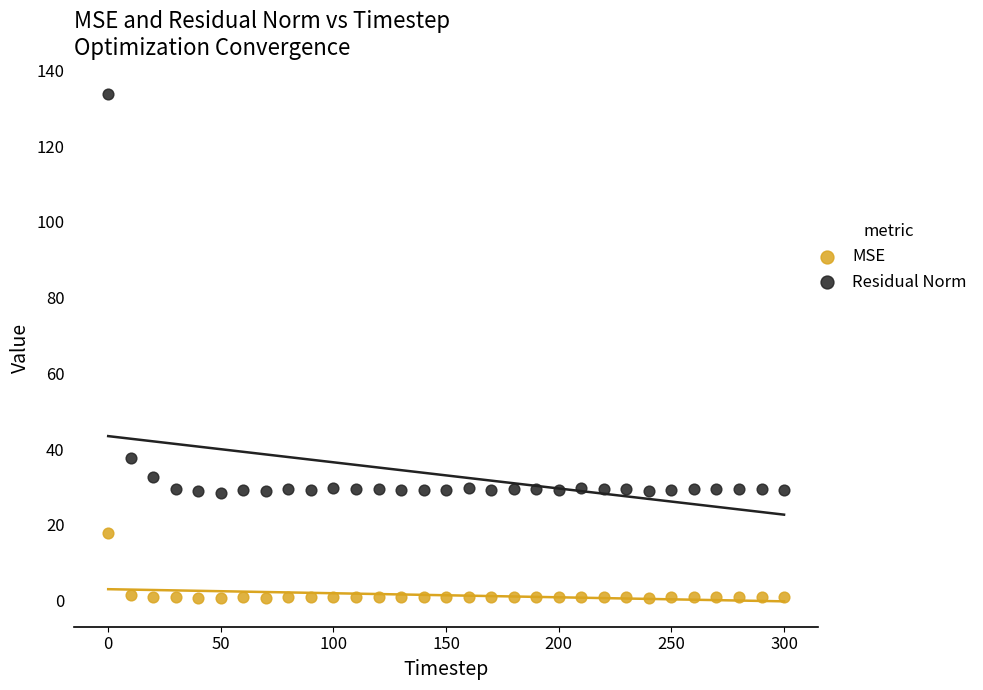

Which series contains the lowest Y value?

MSE